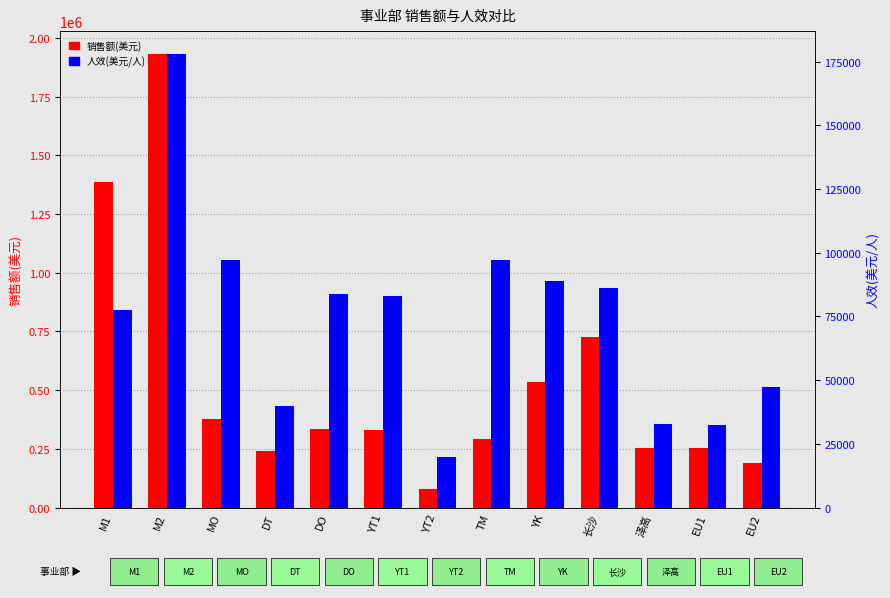

Reading left to right, what are all the values shown in this chart?

销售额(美元): M1=1386053.1	M2=1931760.8	MO=376955.1	DT=239454.4	DO=334784.8	YT1=332645.3	YT2=79584.6	TM=291566.7	YK=533317.8	长沙=727022.2	泽高=252113.0	EU1=255255.6	EU2=189642.8
人效(美元/人): M1=77467.8	M2=178027.8	MO=97216.2	DT=39909.1	DO=83696.2	YT1=83161.3	YT2=19896.1	TM=97188.9	YK=88886.3	长沙=86215.0	泽高=32824.6	EU1=32408.2	EU2=47410.7